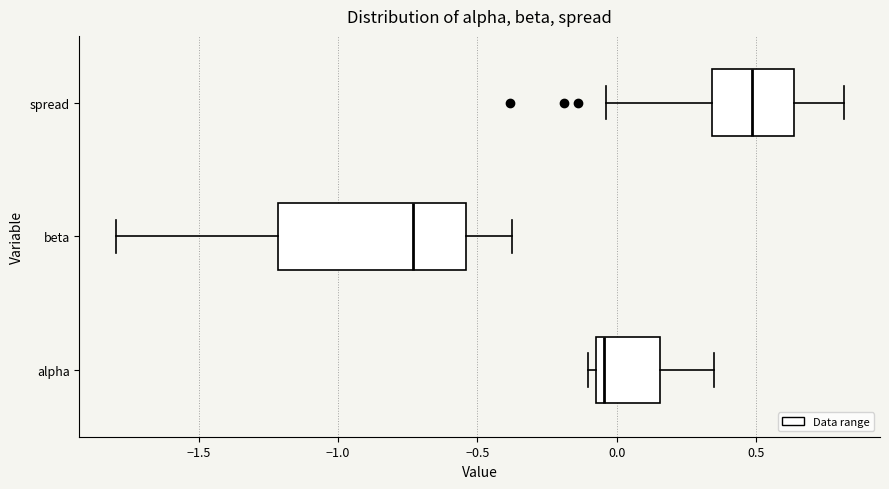

Reading bottom to top, transcribe this box plot: for each box, give where its median line is, the range the box spans, and where its two whiskers end, as read against the x-axis. The values are not printed on the chart, so give them approximately, as read against the axis.

alpha: median -0.05 (just right of the box's left edge), box -0.05 to 0.15, whiskers -0.10 to 0.35
beta: median -0.75, box -1.20 to -0.55, whiskers -1.80 to -0.40
spread: median 0.50, box 0.35 to 0.65, whiskers -0.05 to 0.80